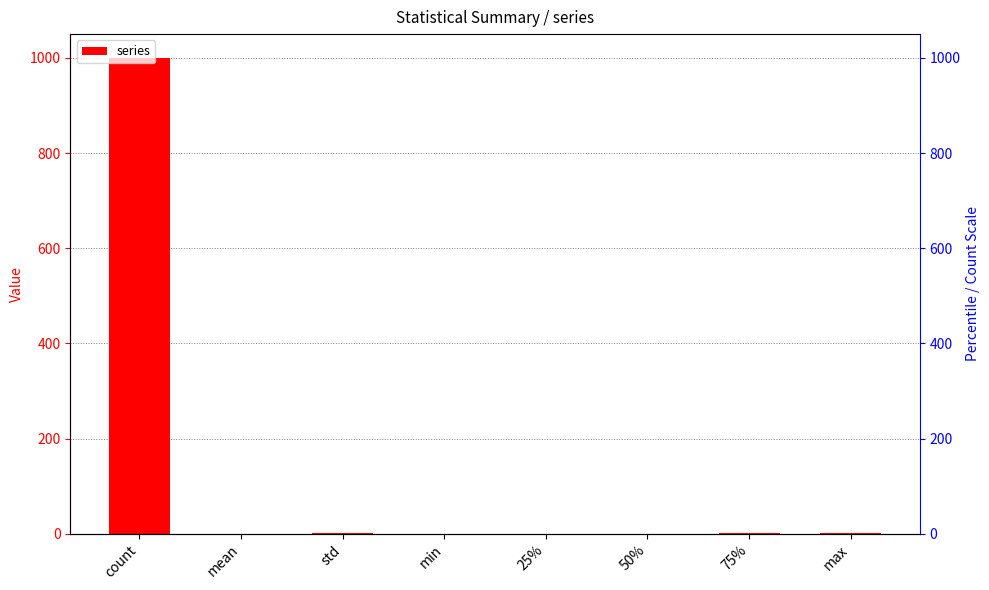

The value at std is 0.5. True or false?

True